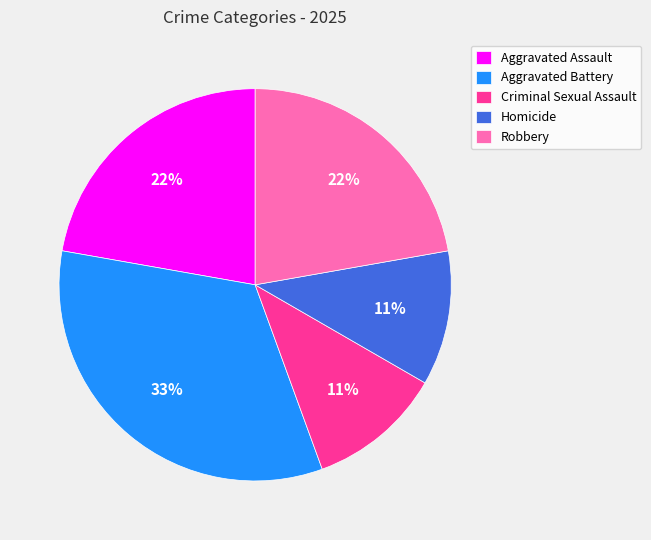

To the nearest percent, what portion does Aggravated Battery represent?

33%